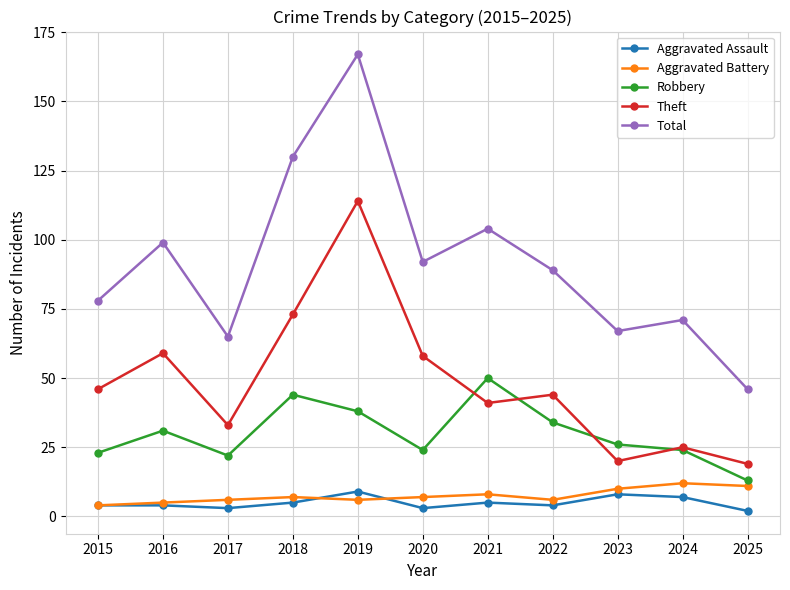

Where is Total nearest to the value 106?

2021